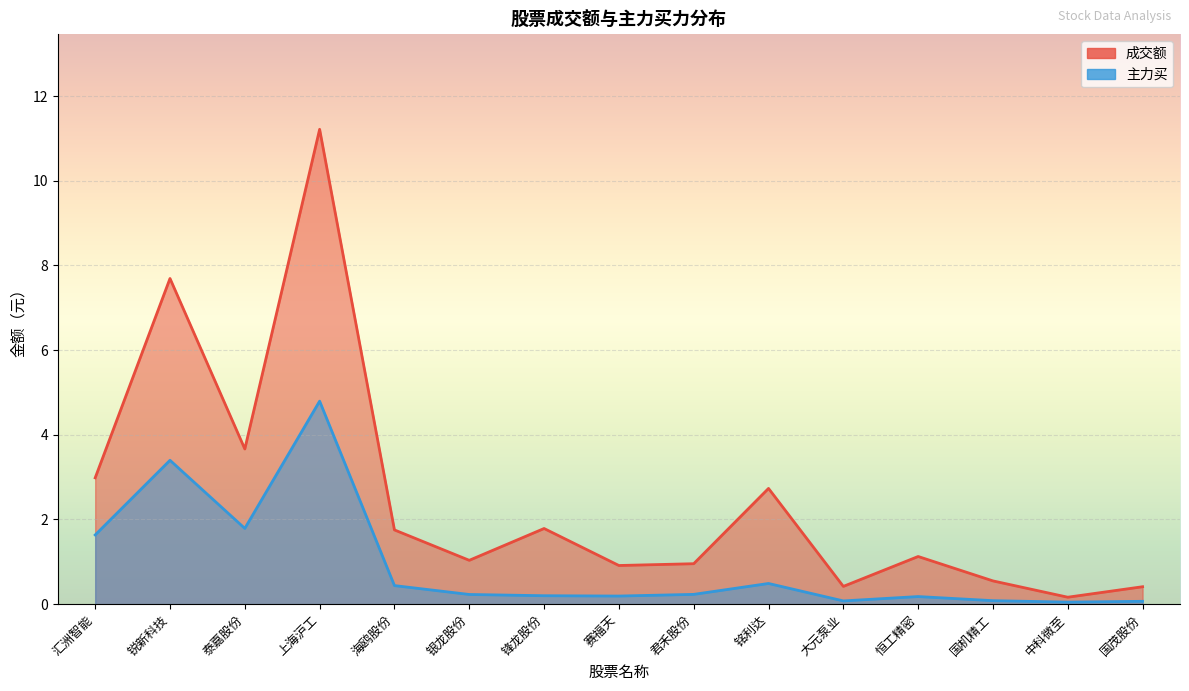

What is the sum of all 主力买 values?

13.9